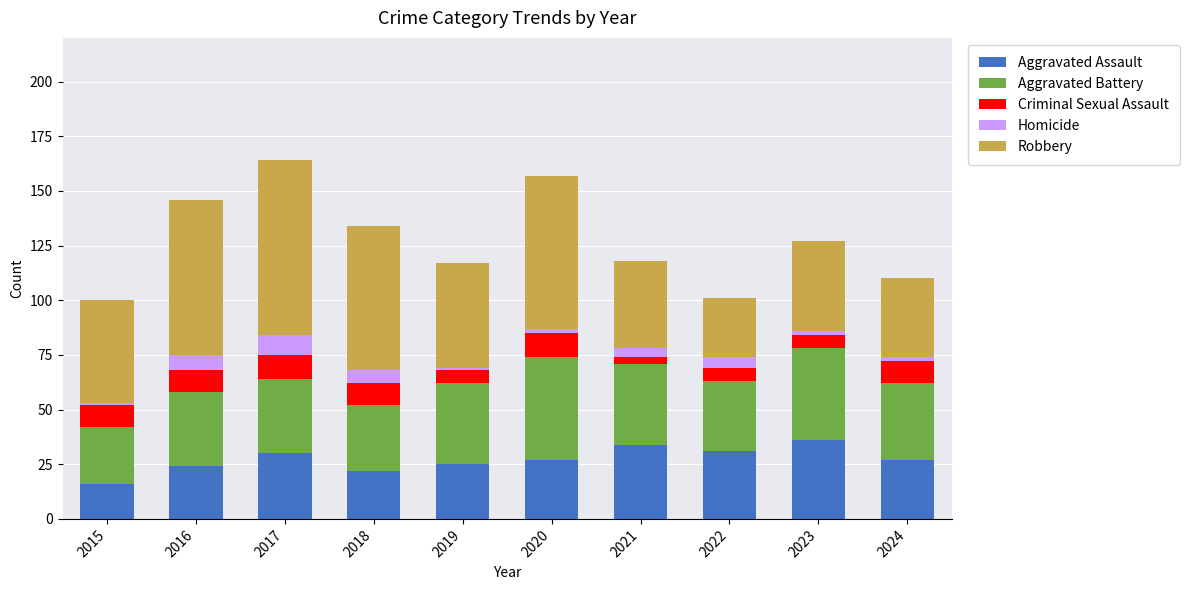

Is it true that Aggravated Assault equals 41 at 2020?

False